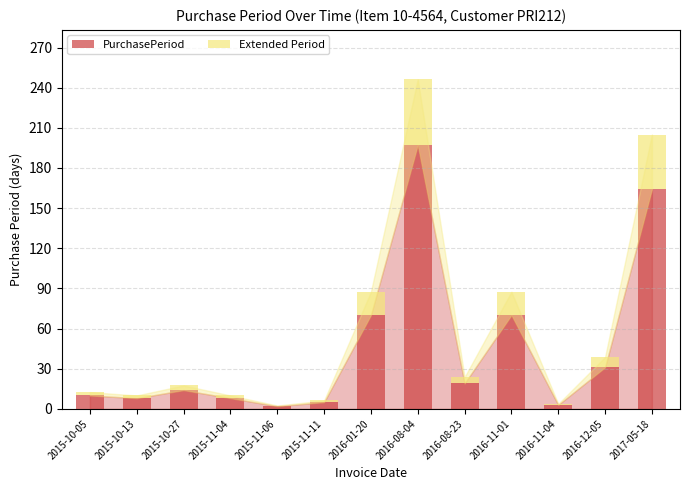

At which category is the sum across all series the highest?

2016-08-04